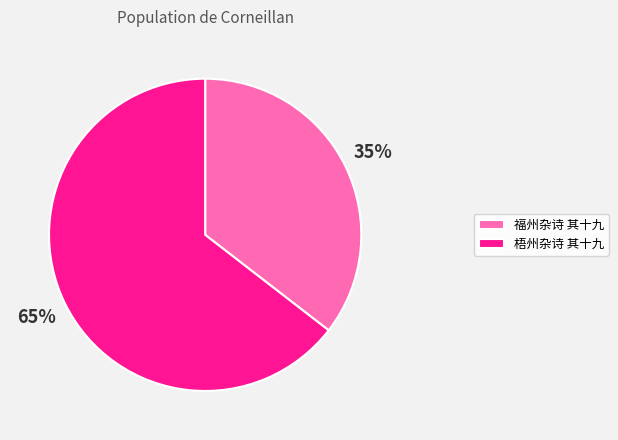

Which slice is the smallest?

福州杂诗 其十九